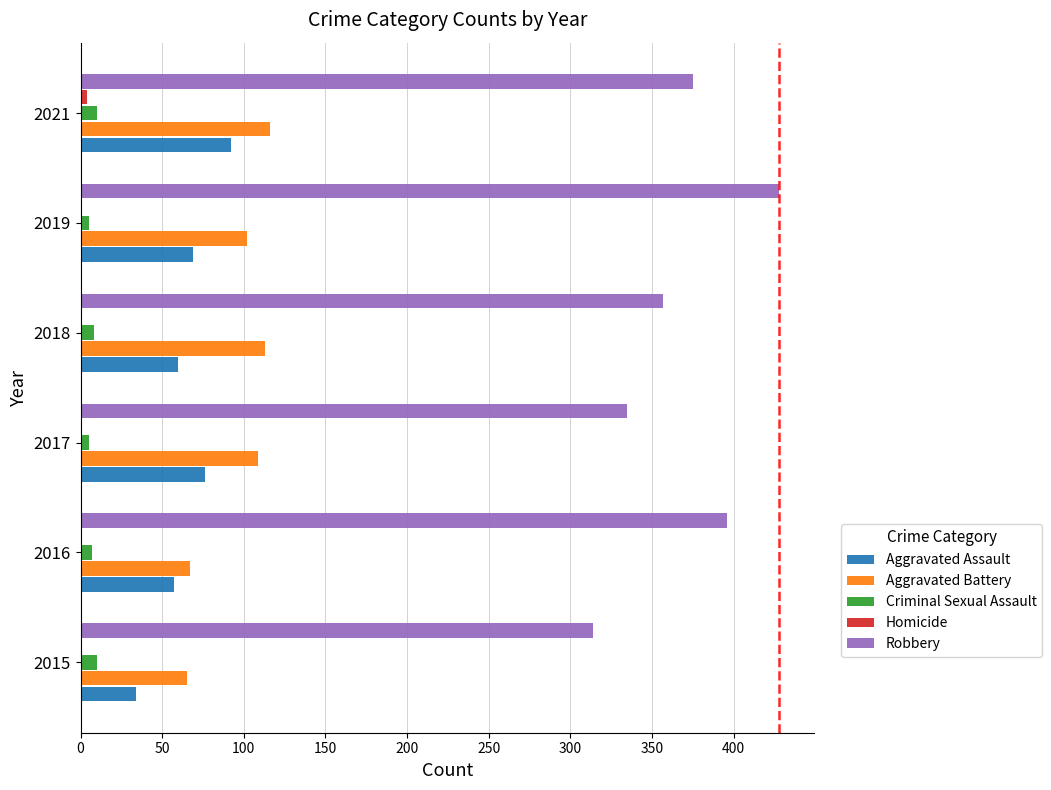

The value of Aggravated Battery at 2017 is 170. True or false?

False